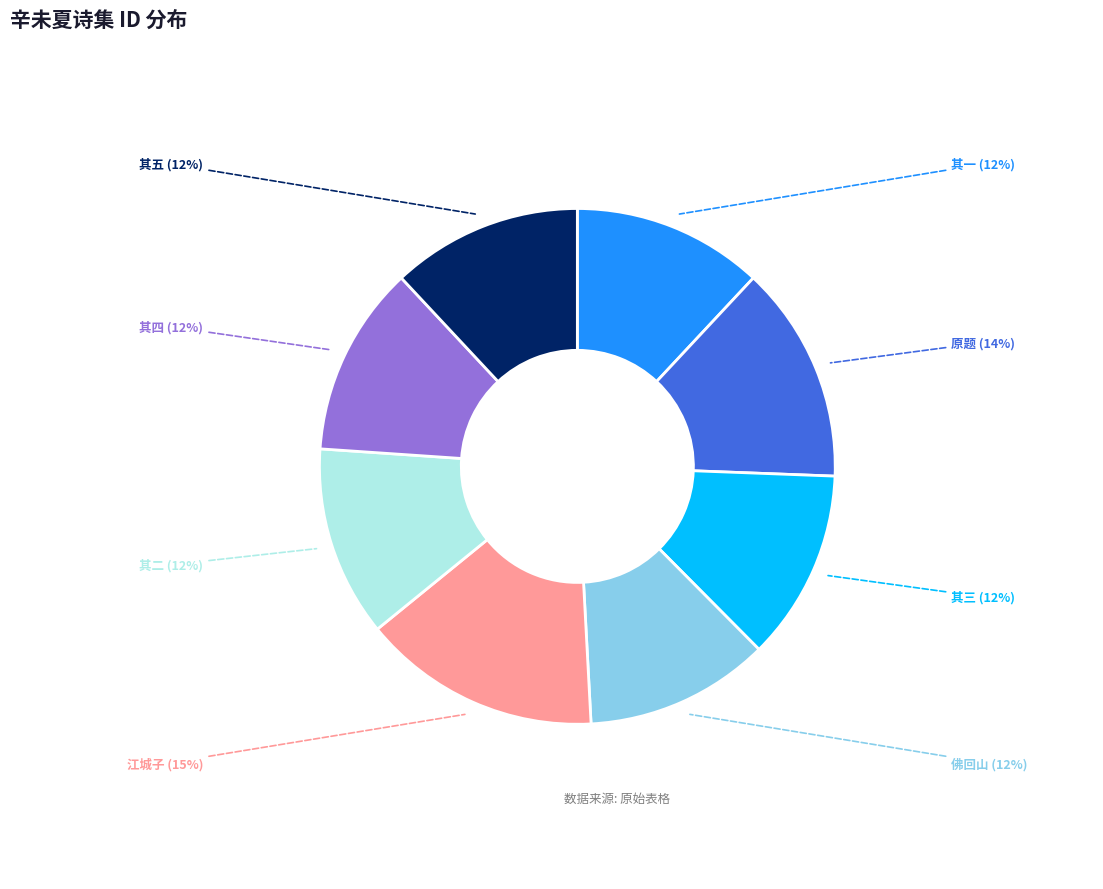

Does any single category account for the majority?

No